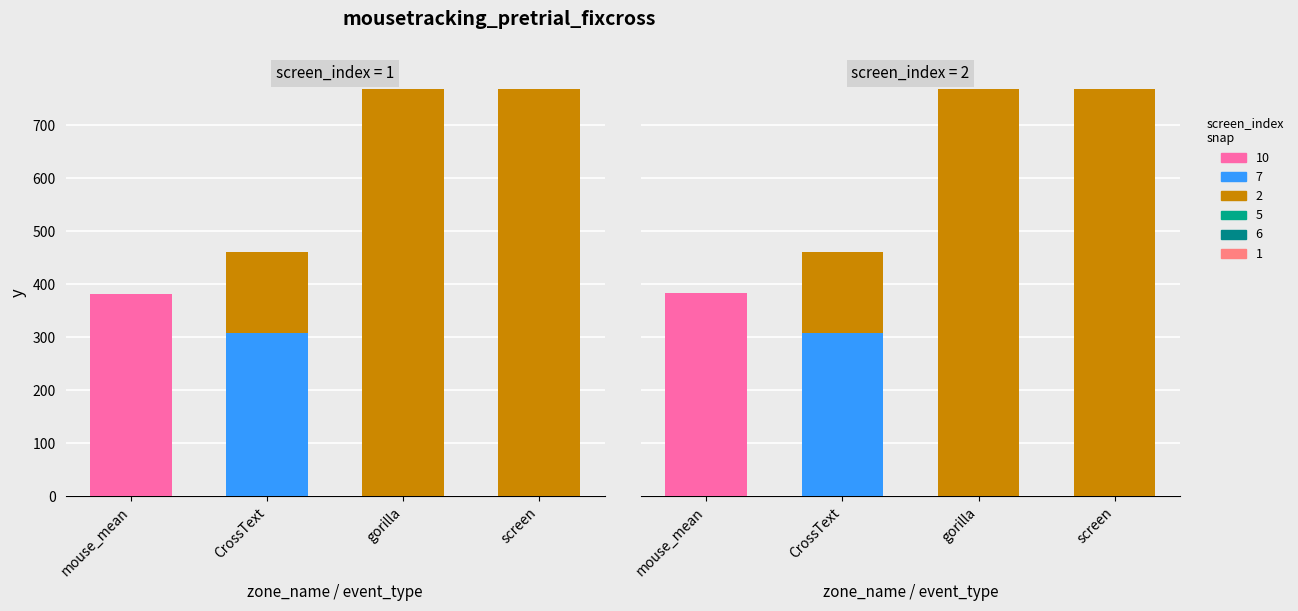

True or false: 5 has a value of 181 at 273_screen_start.

False